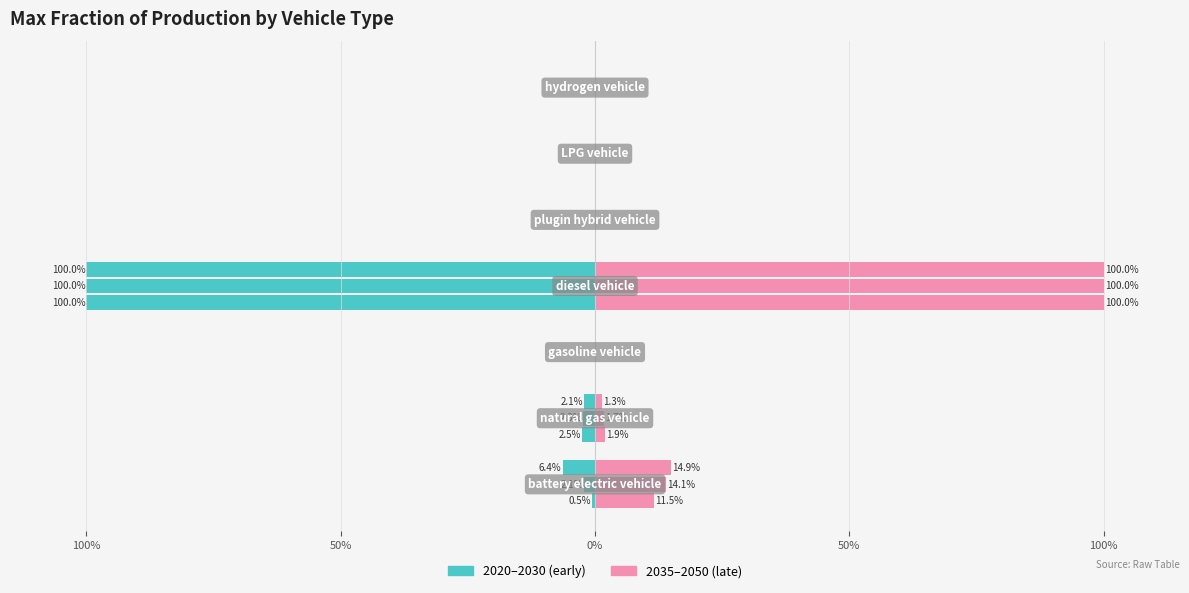

Are the bars grouped side by side (vs. stacked)?

Yes